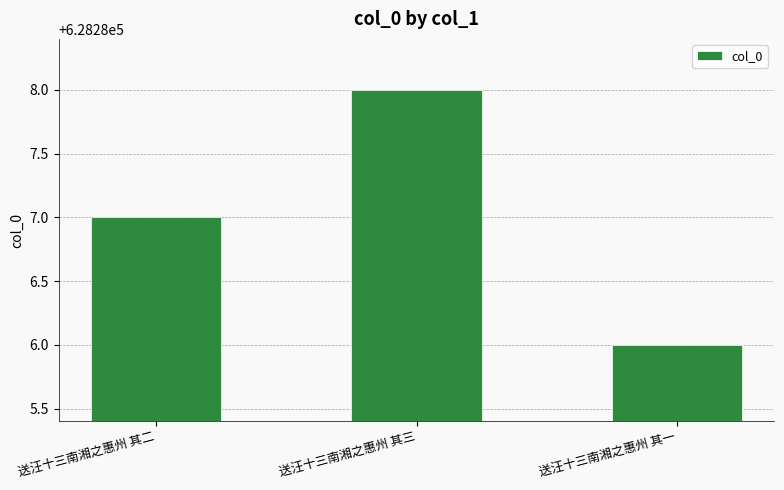

How many data points does each series have?

3